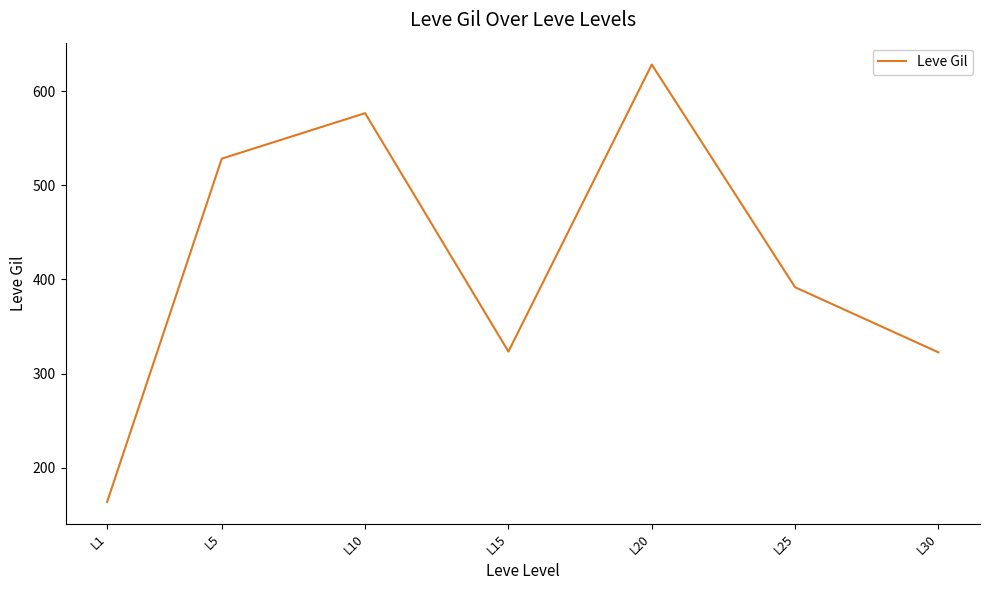

Approximately how many times larger is the value at L5 compared to L20?

0.8